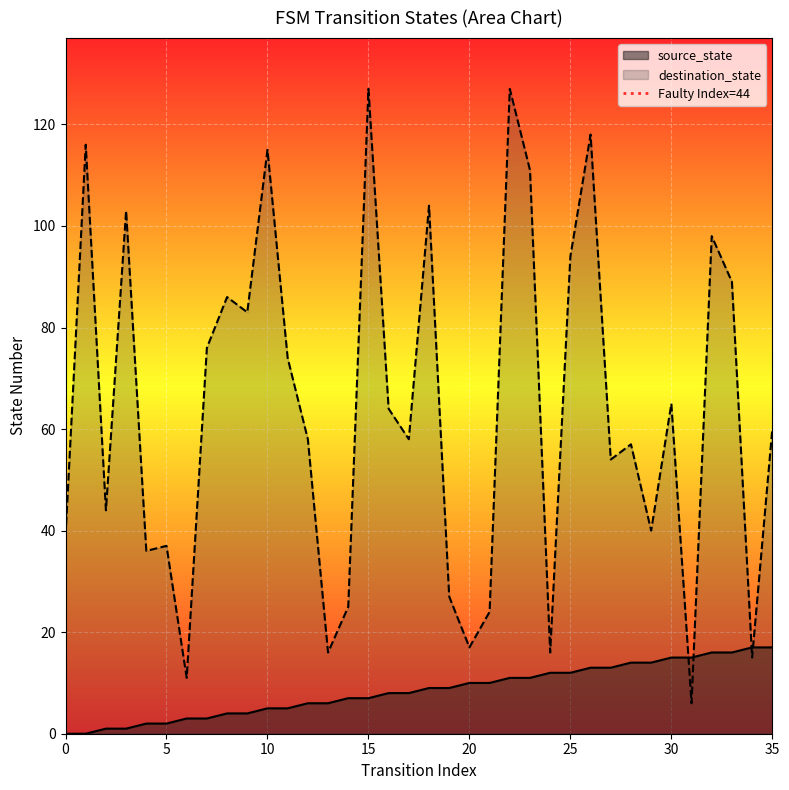

The value at 5 is 1. True or false?

False